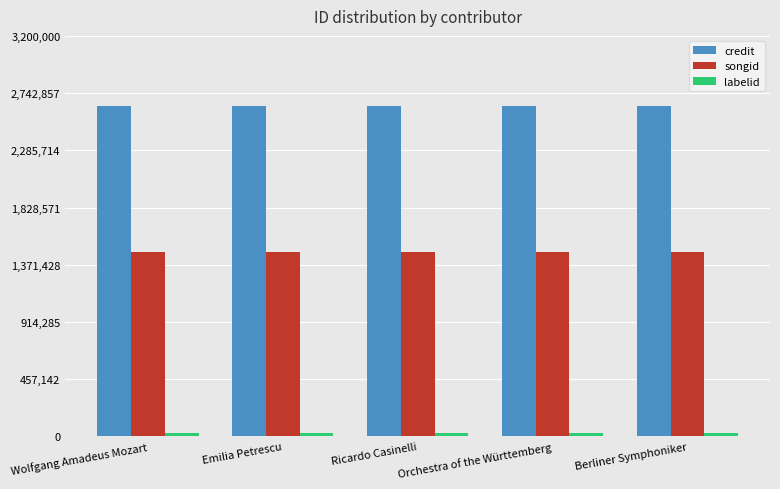

At how many categories does at least one series exceed 254426?

5